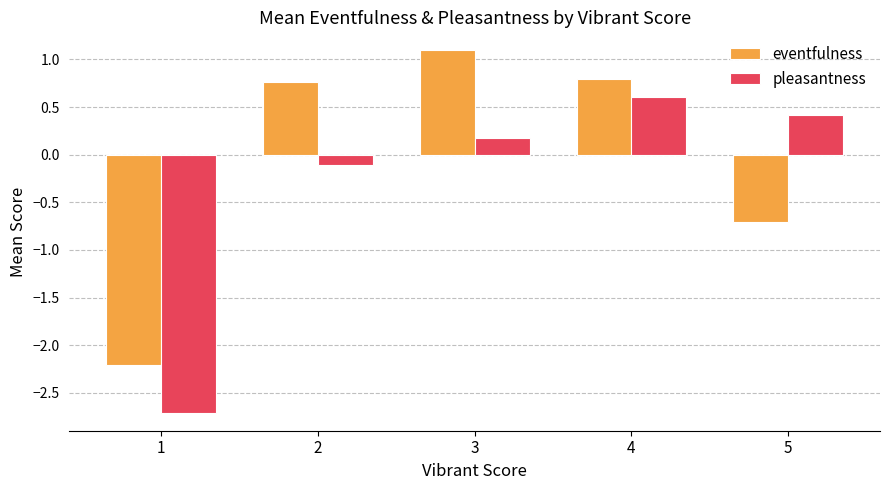

What is the difference between the highest and lowest values at 1?

0.5